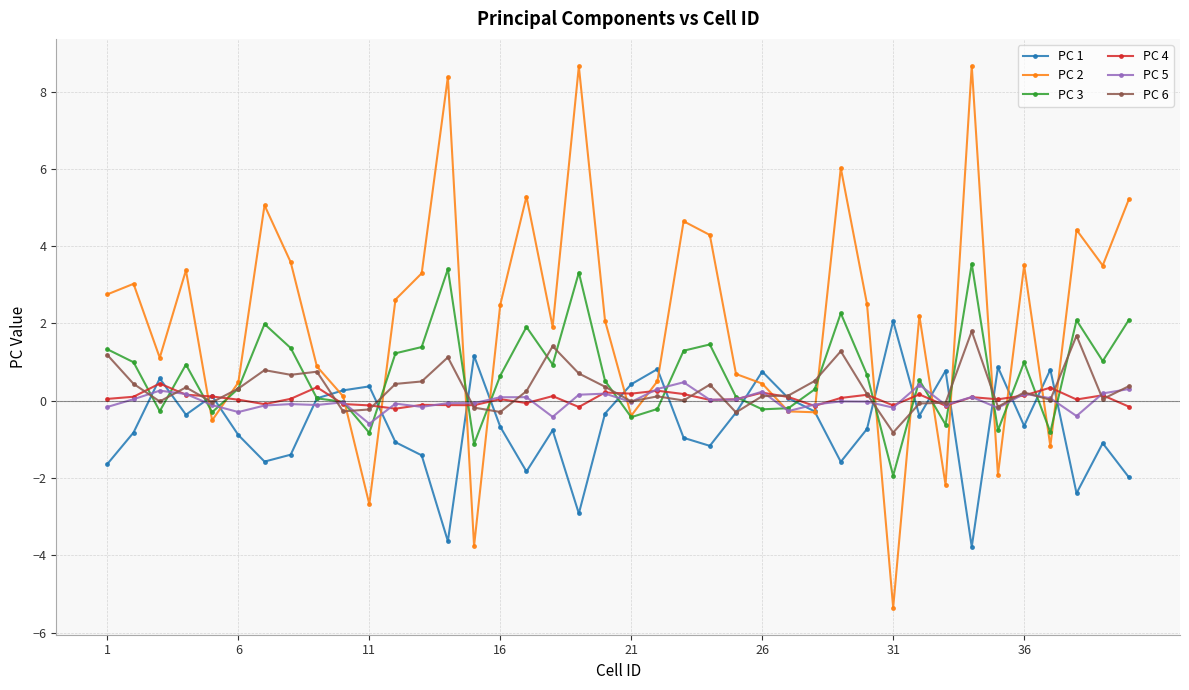

How many data points does each series have?

40